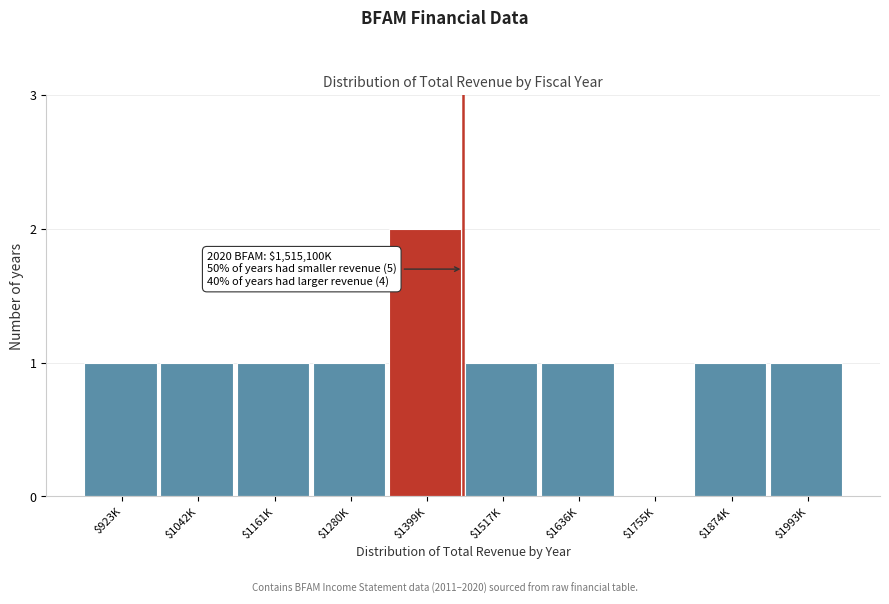

Which category has the highest value across all series?

$1399K